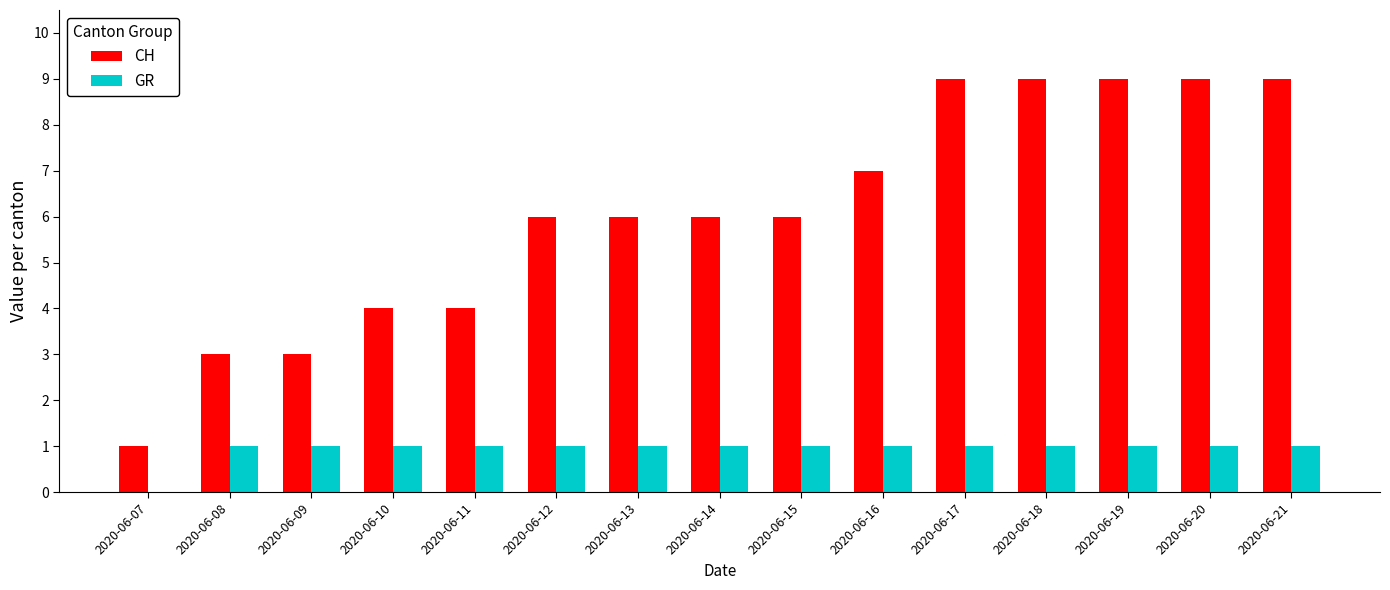

Reading left to right, transcribe all the data shown in this chart.

CH: 2020-06-07=1	2020-06-08=3	2020-06-09=3	2020-06-10=4	2020-06-11=4	2020-06-12=6	2020-06-13=6	2020-06-14=6	2020-06-15=6	2020-06-16=7	2020-06-17=9	2020-06-18=9	2020-06-19=9	2020-06-20=9	2020-06-21=9
GR: 2020-06-07=0	2020-06-08=1	2020-06-09=1	2020-06-10=1	2020-06-11=1	2020-06-12=1	2020-06-13=1	2020-06-14=1	2020-06-15=1	2020-06-16=1	2020-06-17=1	2020-06-18=1	2020-06-19=1	2020-06-20=1	2020-06-21=1